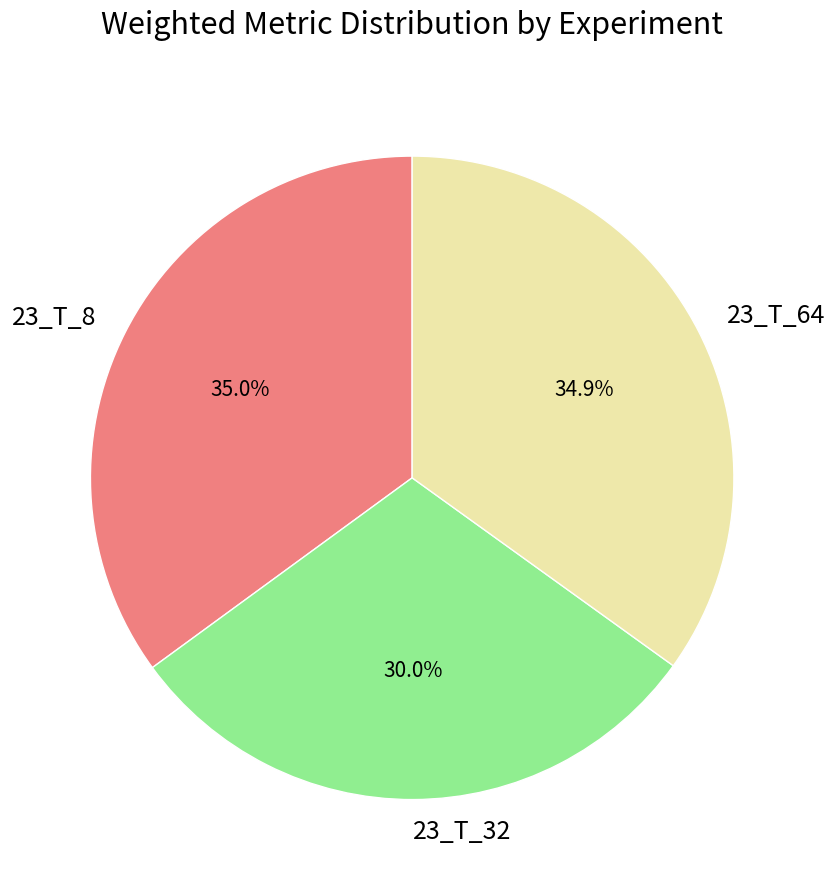

True or false: 23_T_64 accounts for 42% of the total.

False